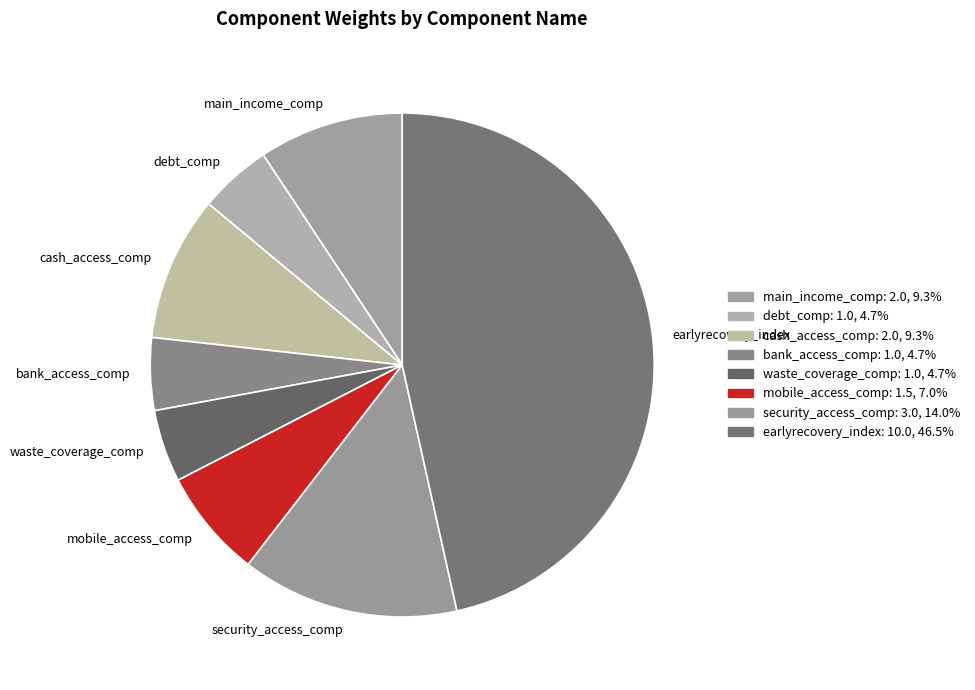

Combined, do waste_coverage_comp and mobile_access_comp account for over 50%?

No